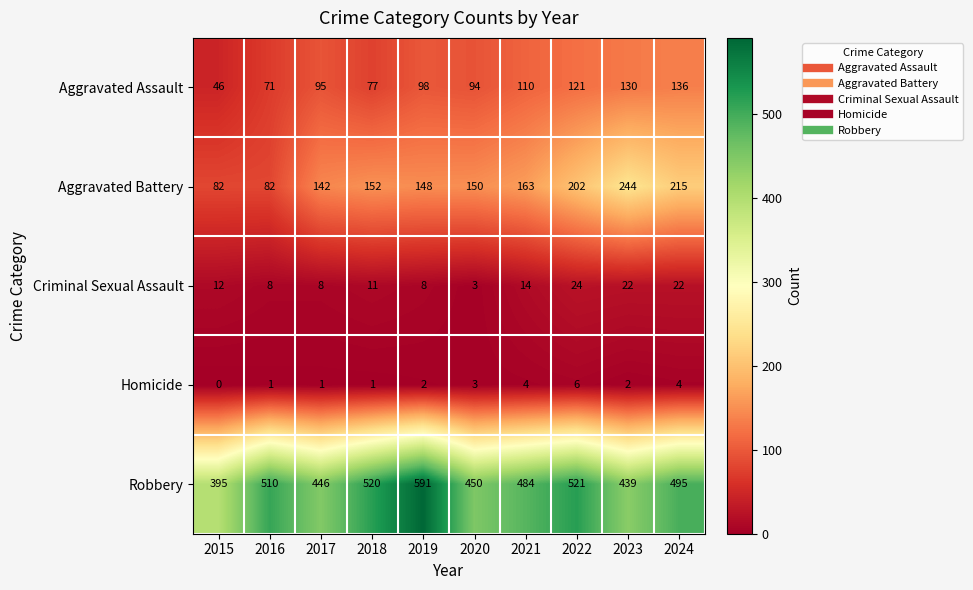

Is it true that Criminal Sexual Assault equals 13 at 2017?

False